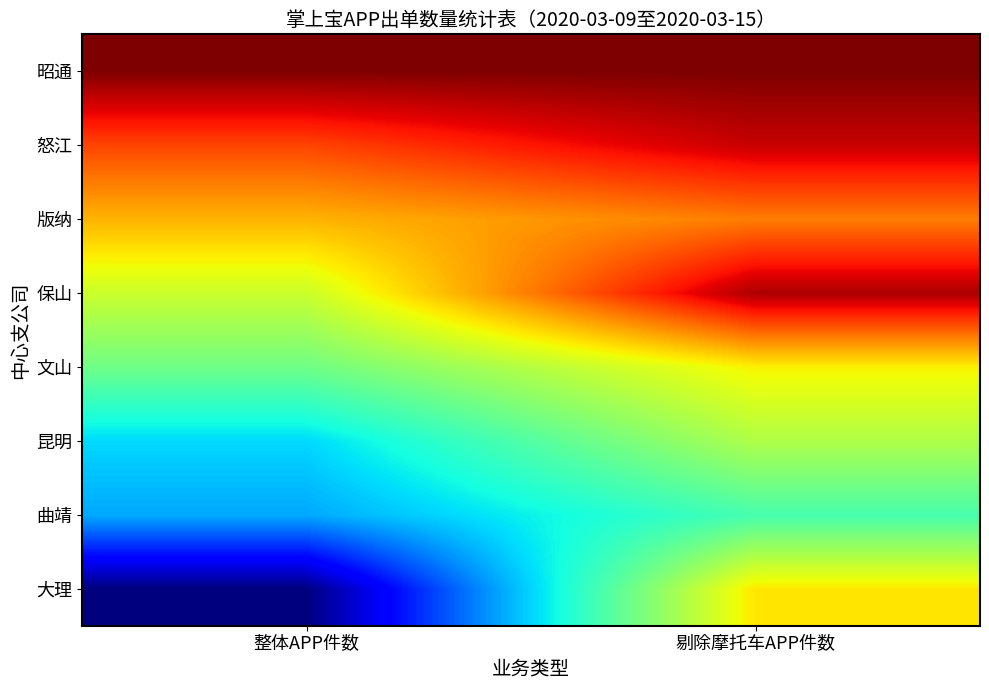

Reading right to left, transcribe all the data shown in this chart.

大理: 剔除摩托车APP件数=397	整体APP件数=1163
曲靖: 剔除摩托车APP件数=659	整体APP件数=828
昆明: 剔除摩托车APP件数=515	整体APP件数=773
文山: 剔除摩托车APP件数=411	整体APP件数=604
保山: 剔除摩托车APP件数=58	整体APP件数=477
版纳: 剔除摩托车APP件数=268	整体APP件数=335
怒江: 剔除摩托车APP件数=85	整体APP件数=200
昭通: 剔除摩托车APP件数=11	整体APP件数=13